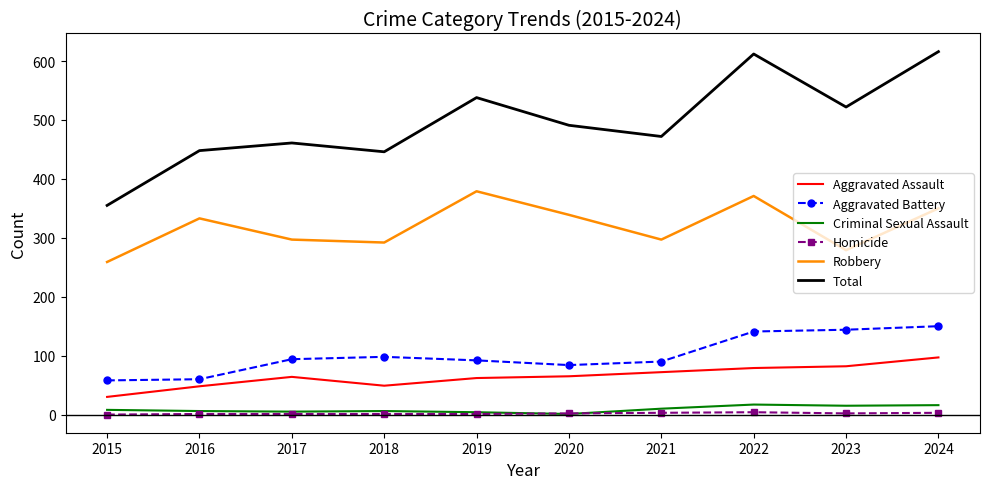

True or false: Robbery has a value of 259 at 2015.

True